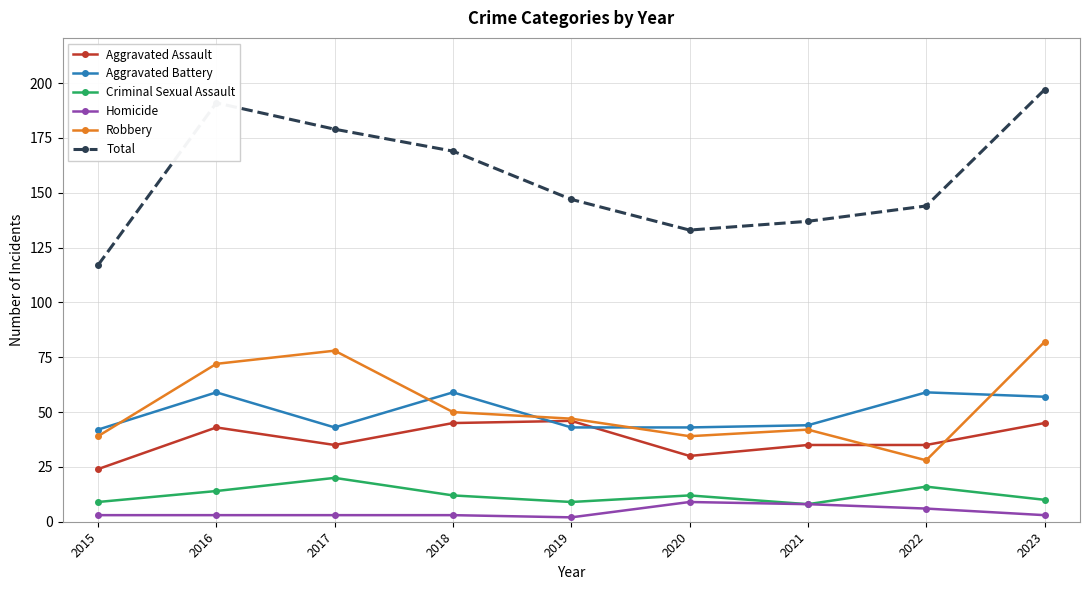

Reading left to right, transcribe all the data shown in this chart.

Aggravated Assault: 24	43	35	45	46	30	35	35	45
Aggravated Battery: 42	59	43	59	43	43	44	59	57
Criminal Sexual Assault: 9	14	20	12	9	12	8	16	10
Homicide: 3	3	3	3	2	9	8	6	3
Robbery: 39	72	78	50	47	39	42	28	82
Total: 117	191	179	169	147	133	137	144	197